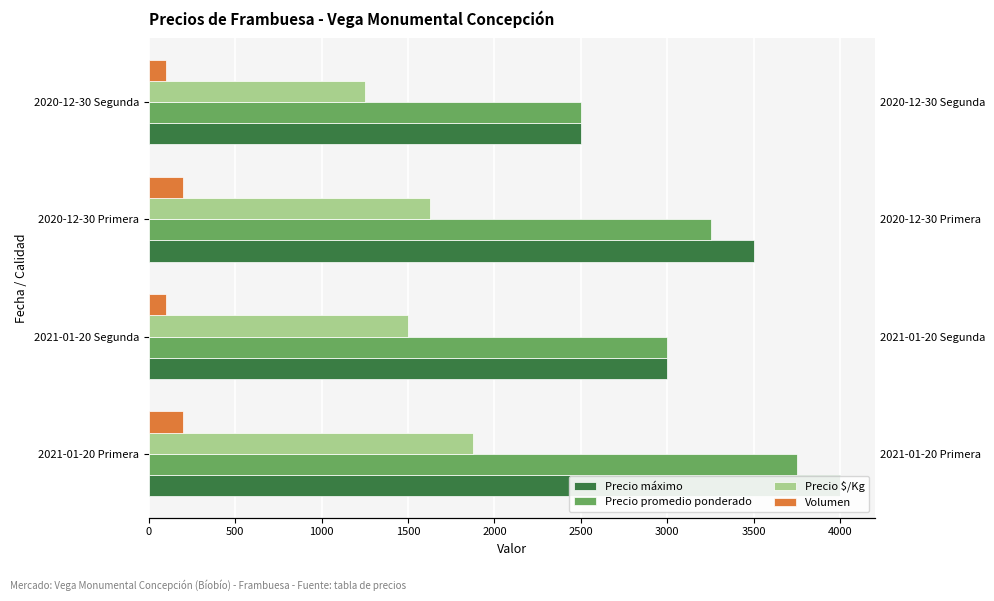

What is the difference between the maximum and second lowest values in the Precio $/Kg series?

375